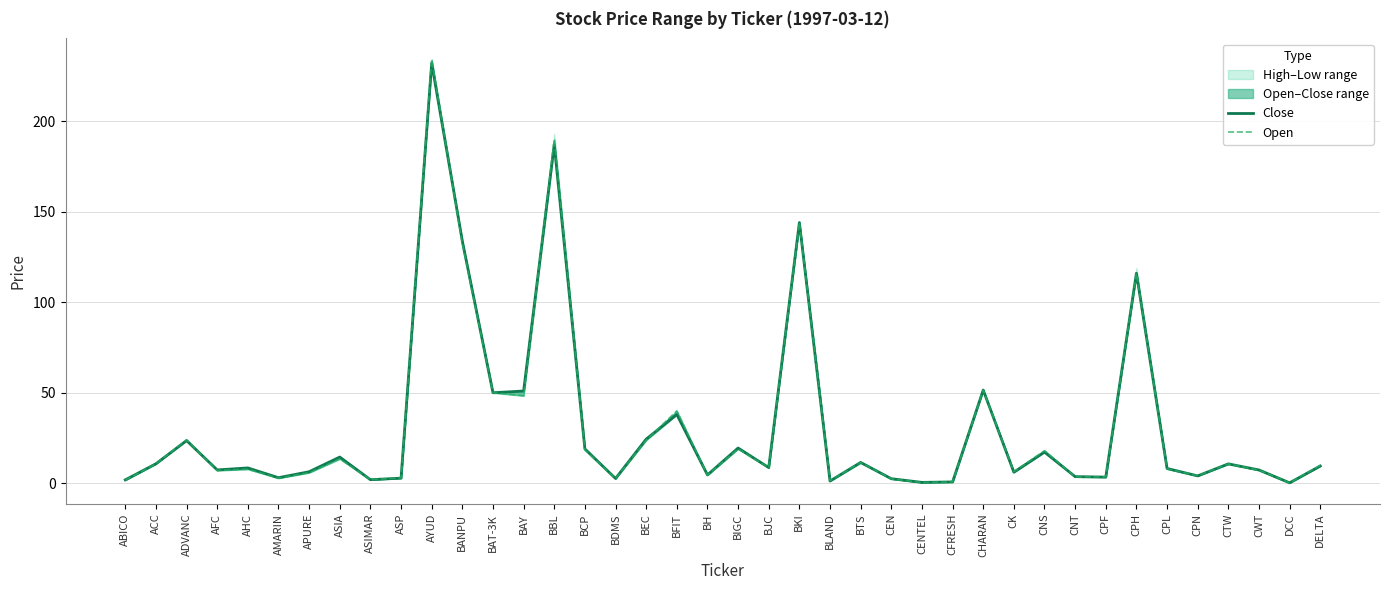

Does the chart have visible grid lines?

Yes